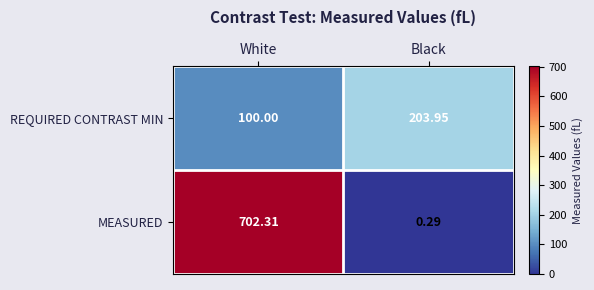

How many data points does each series have?

2